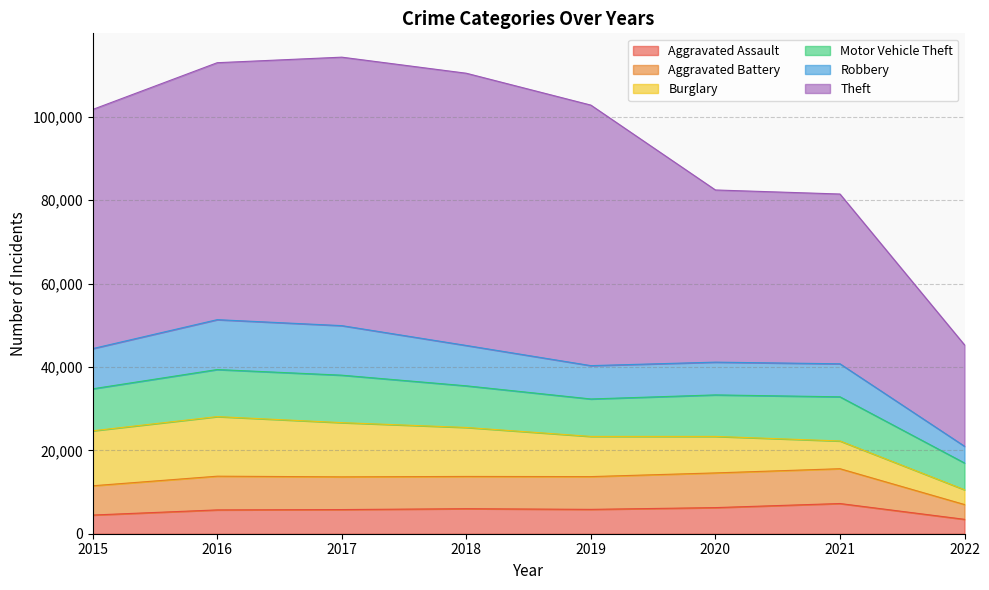

Is it true that Theft equals 24307 at 2022?

True